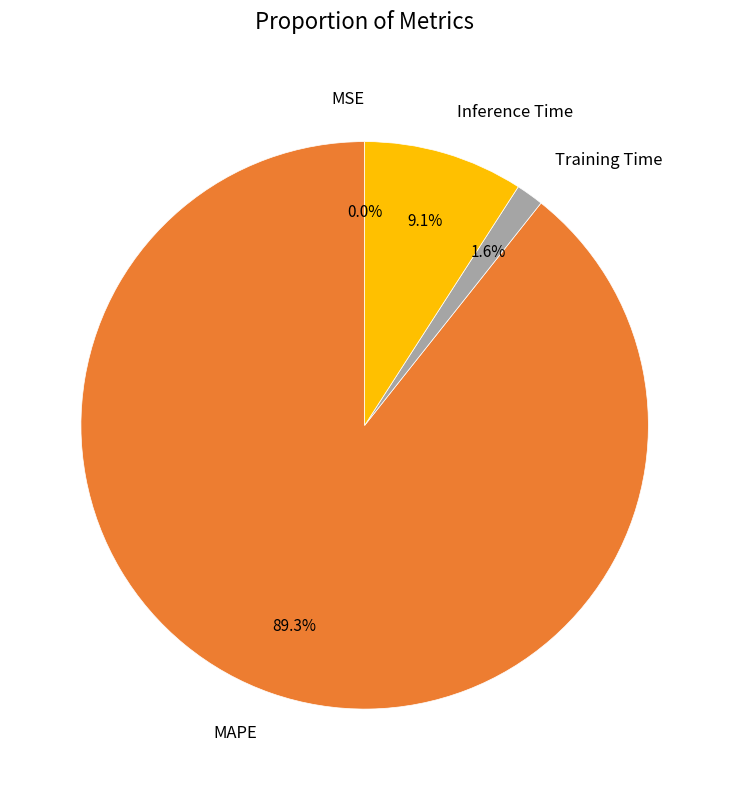

Which slice is the largest?

MAPE